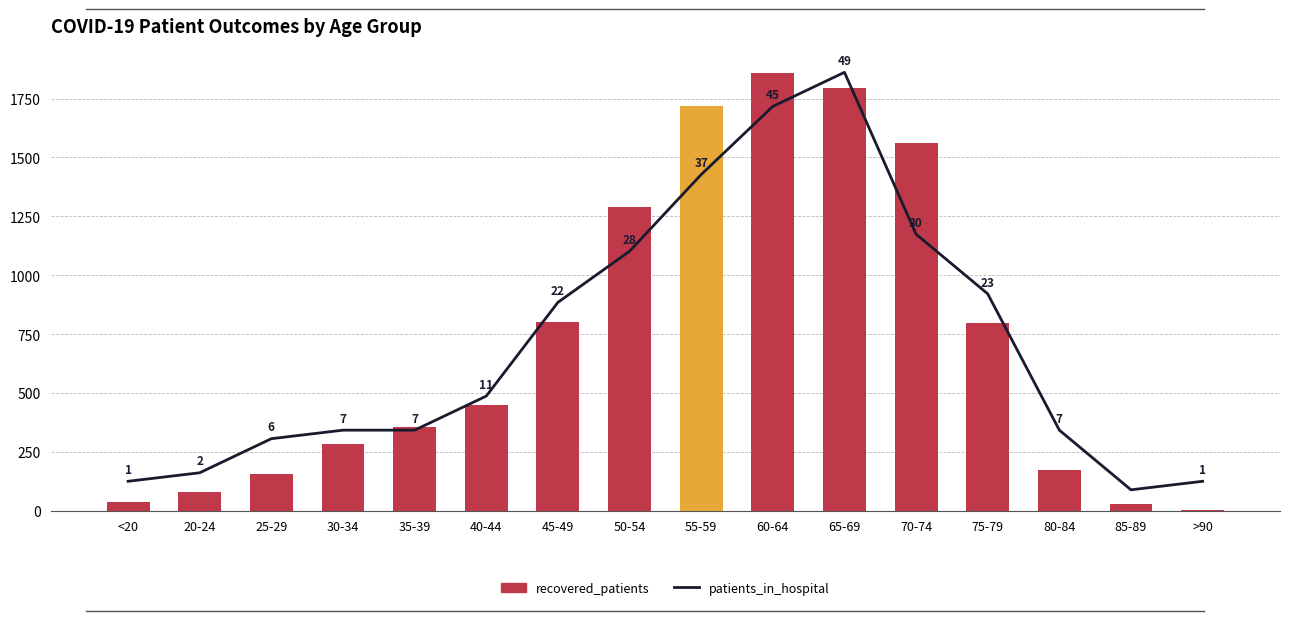

Reading right to left, what are all the values shown in this chart?

recovered_patients: >90=3	85-89=27	80-84=173	75-79=797	70-74=1561	65-69=1795	60-64=1857	55-59=1717	50-54=1290	45-49=799	40-44=447	35-39=355	30-34=284	25-29=156	20-24=80	<20=36
patients_in_hospital: >90=1	85-89=0	80-84=7	75-79=23	70-74=30	65-69=49	60-64=45	55-59=37	50-54=28	45-49=22	40-44=11	35-39=7	30-34=7	25-29=6	20-24=2	<20=1